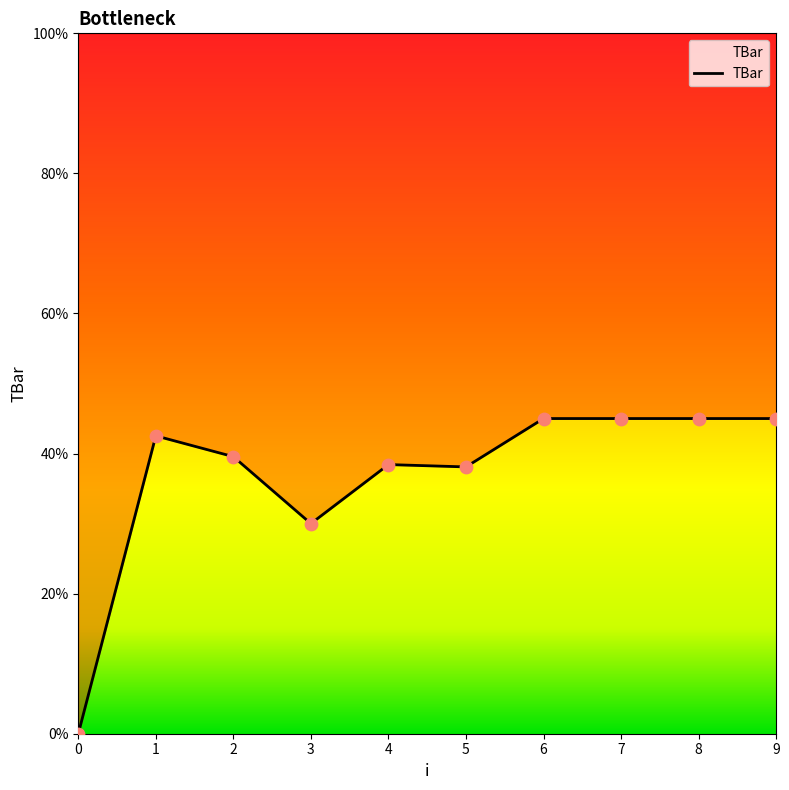

Between 2 and 5, which is larger?

2